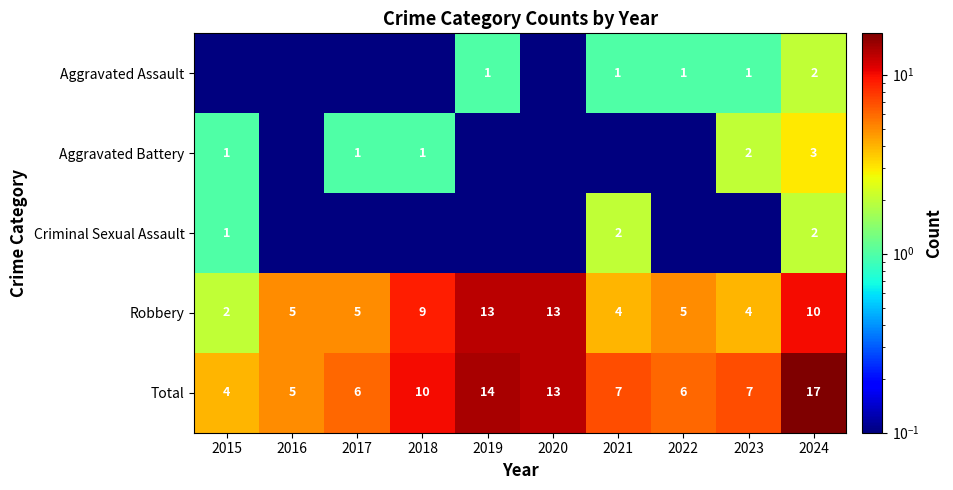

Which has a higher value, 2017 or 2023?

2023